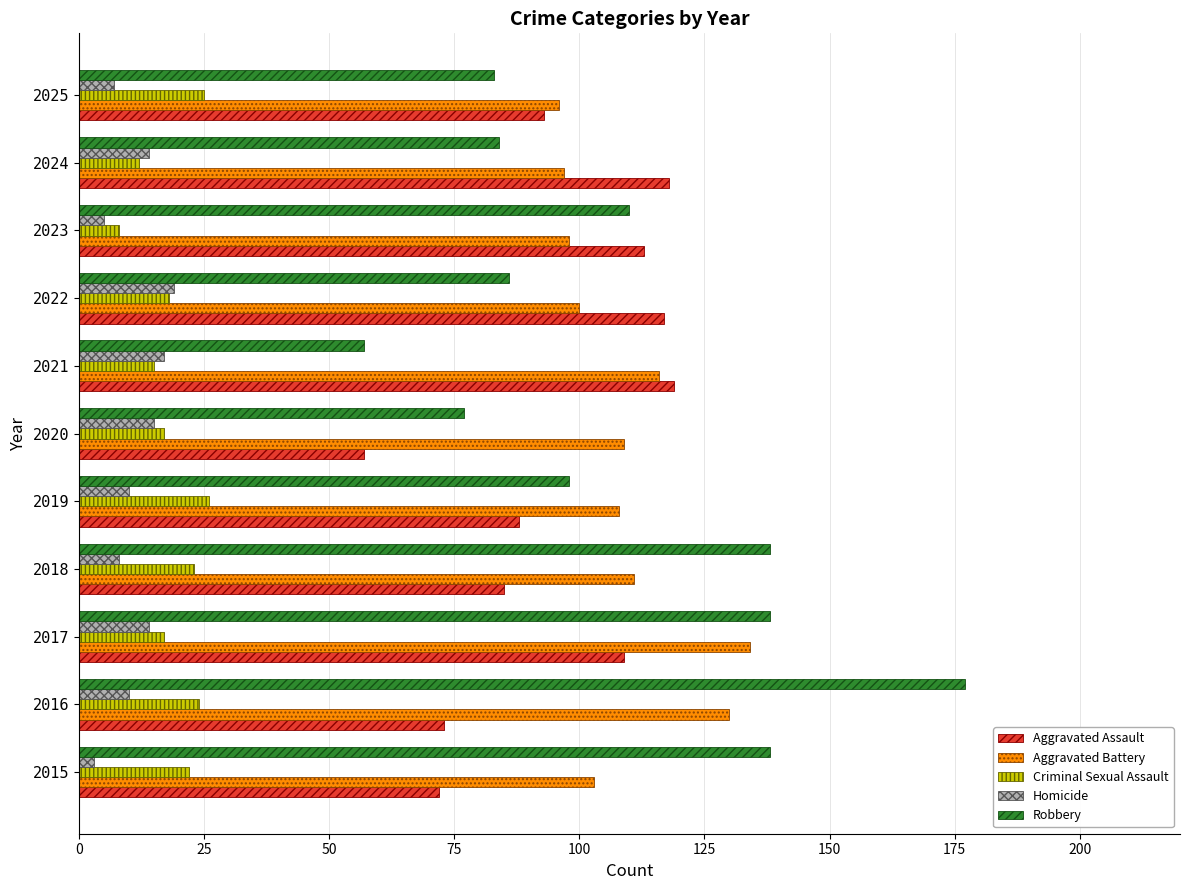

What is the spread (max minus min) of values at 2018?

130